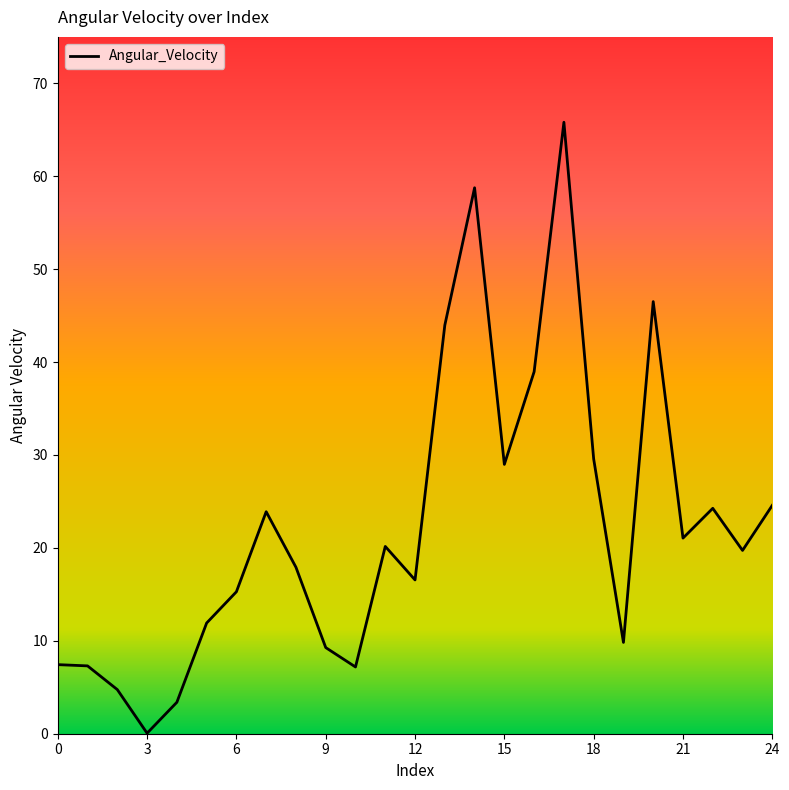

What is the sum of the values at 4 and 22?

27.6